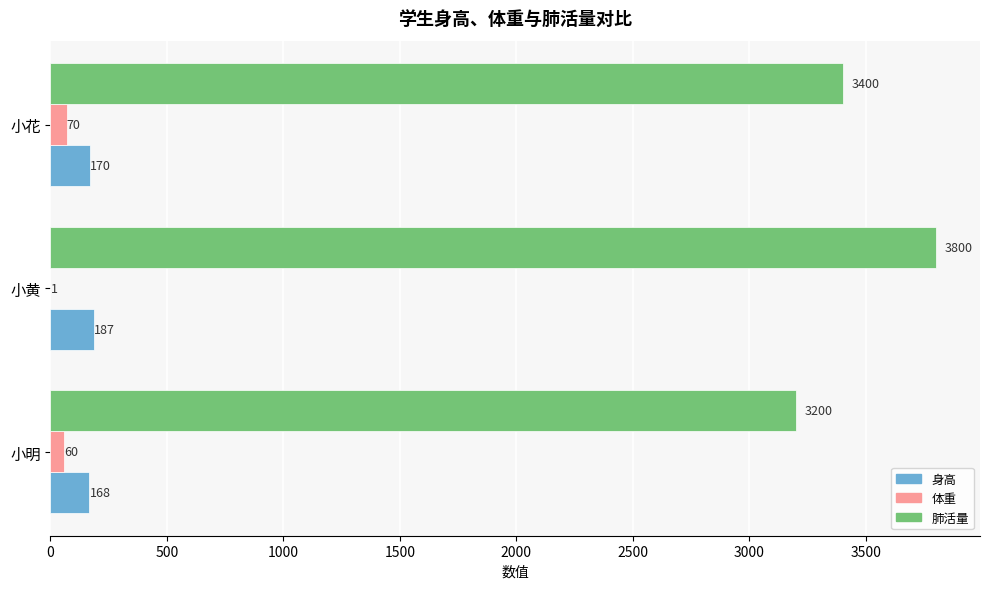

Is the value of 身高 at 小明 greater than the value of 体重 at 小花?

Yes